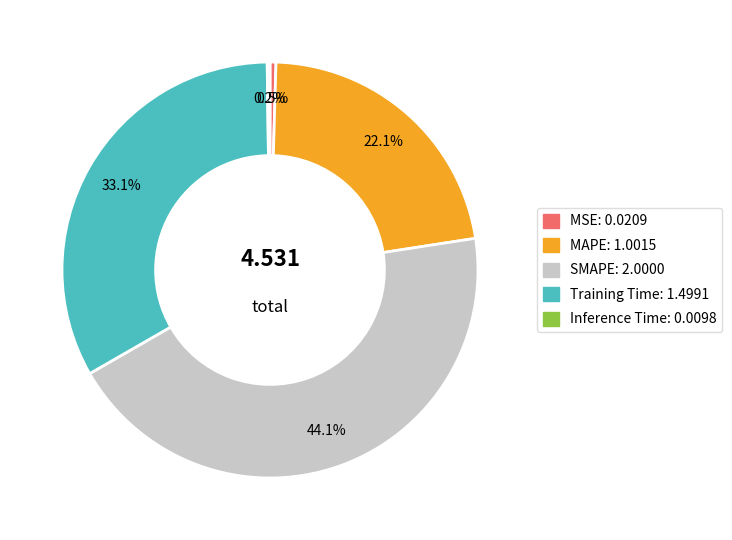

What percentage is the MAPE slice, to the nearest percent?

22%